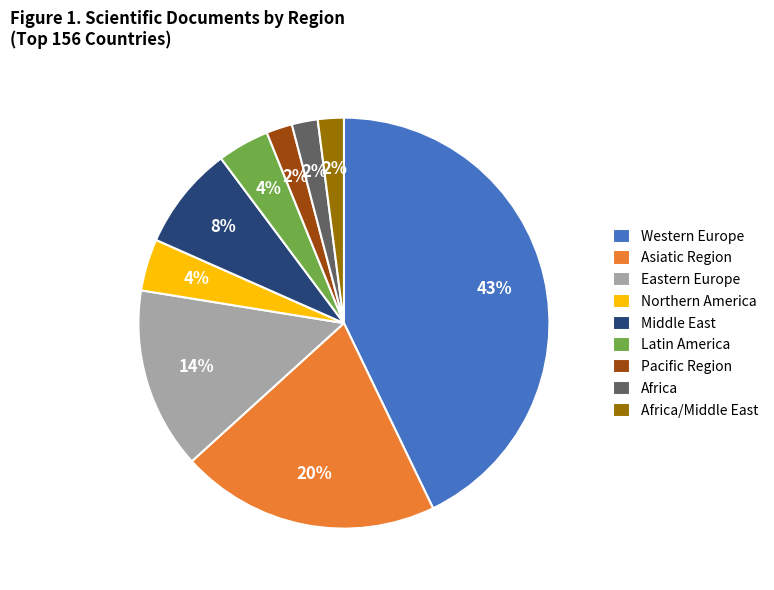

Does any single category account for the majority?

No